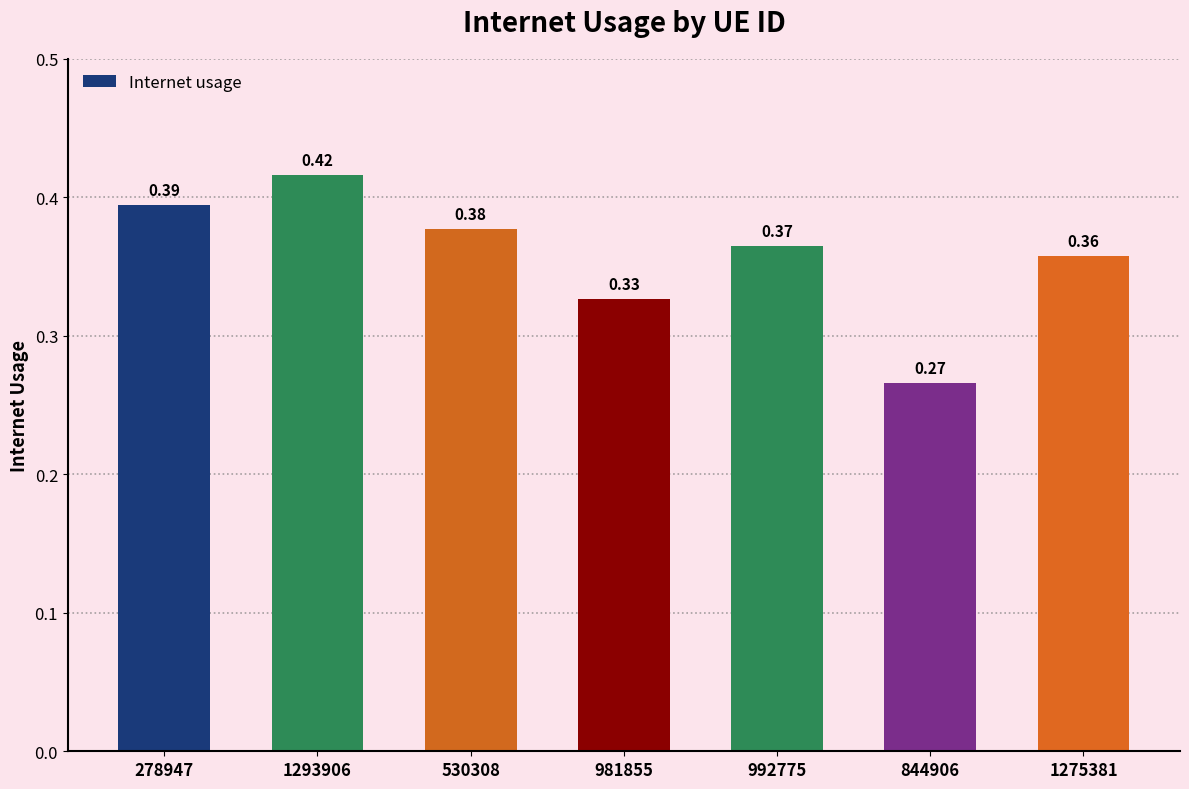

Rank the categories by value from highest to lowest.

1293906, 278947, 530308, 992775, 1275381, 981855, 844906